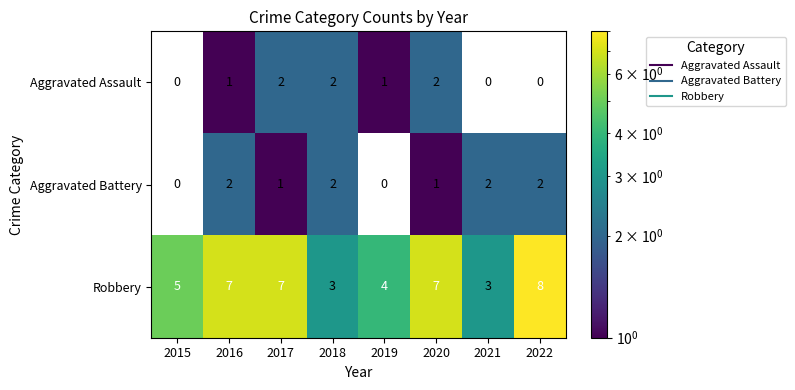

Reading right to left, transcribe all the data shown in this chart.

Aggravated Assault: 0	0	2	1	2	2	1	0
Aggravated Battery: 2	2	1	0	2	1	2	0
Robbery: 8	3	7	4	3	7	7	5